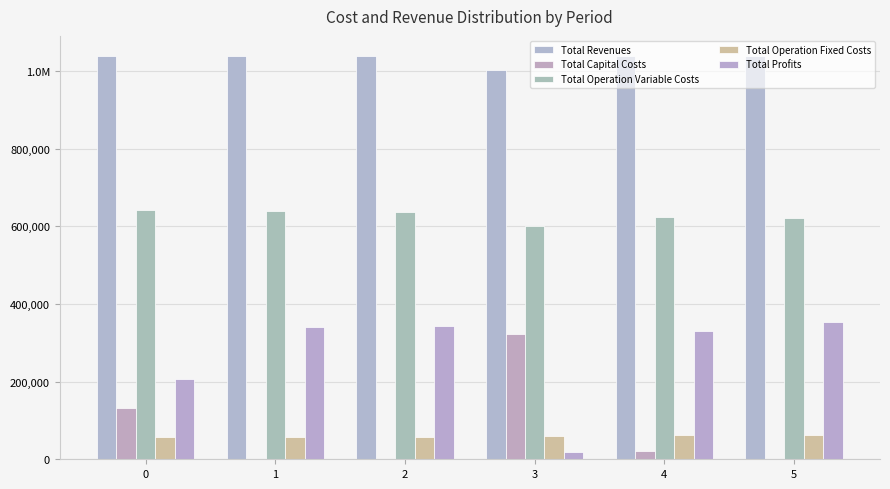

Does the chart contain stacked bars?

No